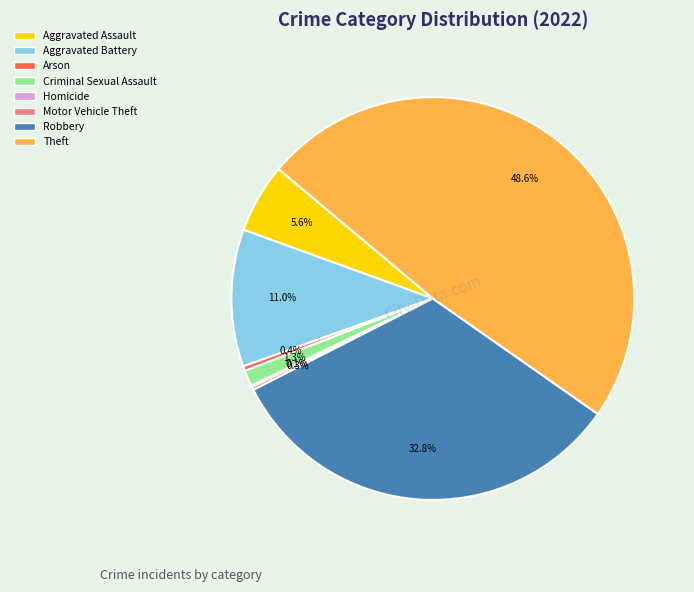

What percentage is the Aggravated Assault slice, to the nearest percent?

6%